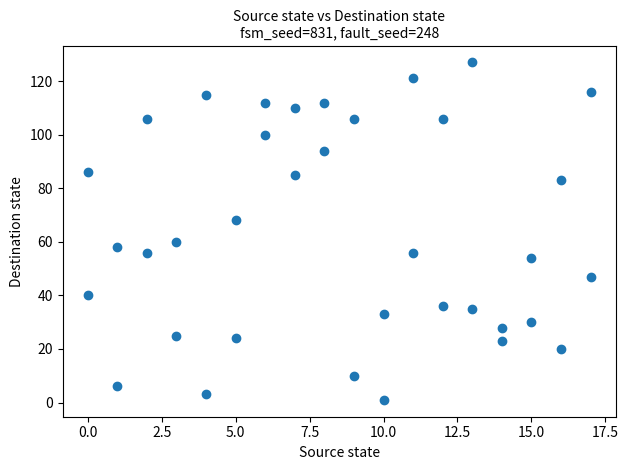

What is the range of Y values (max minus min)?

126